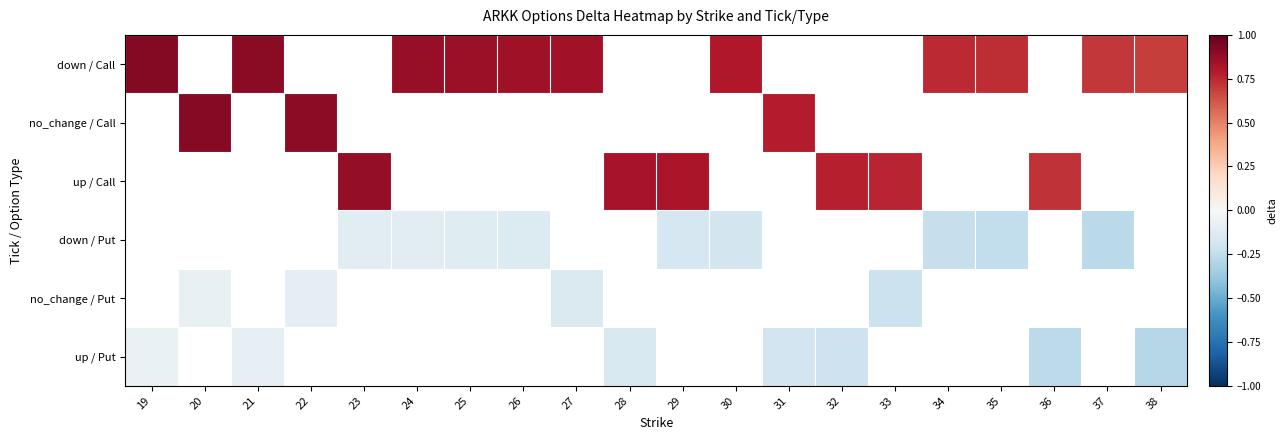

How many categories are shown in the chart?

20